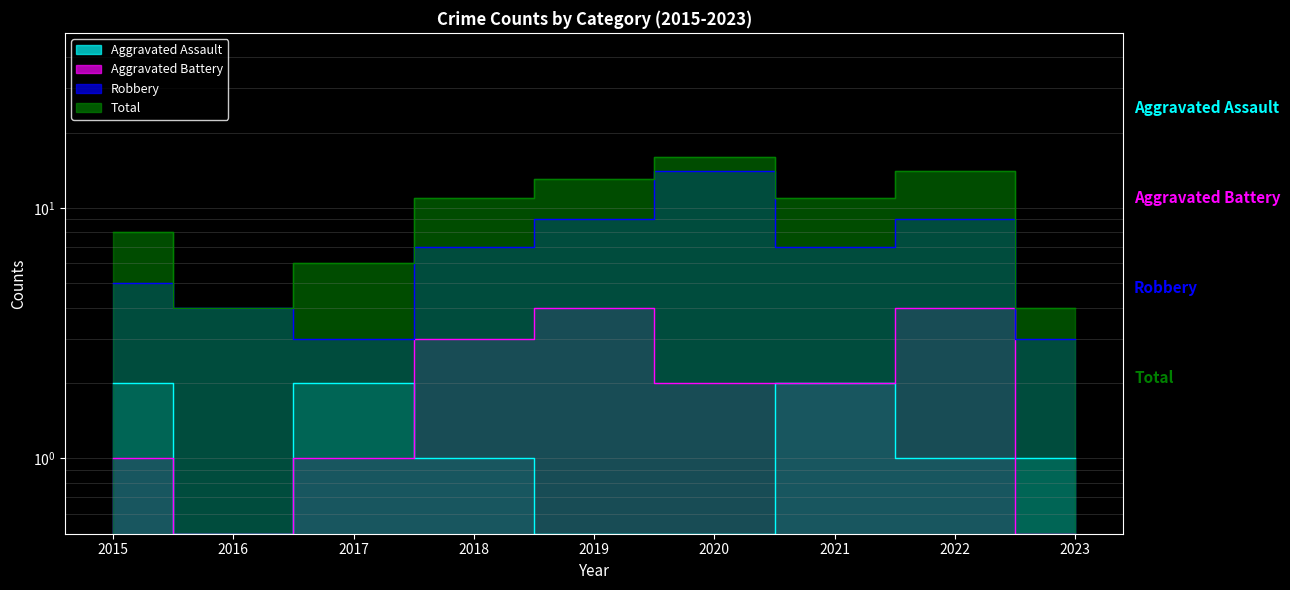

Where is the first local minimum for Aggravated Battery?

2016